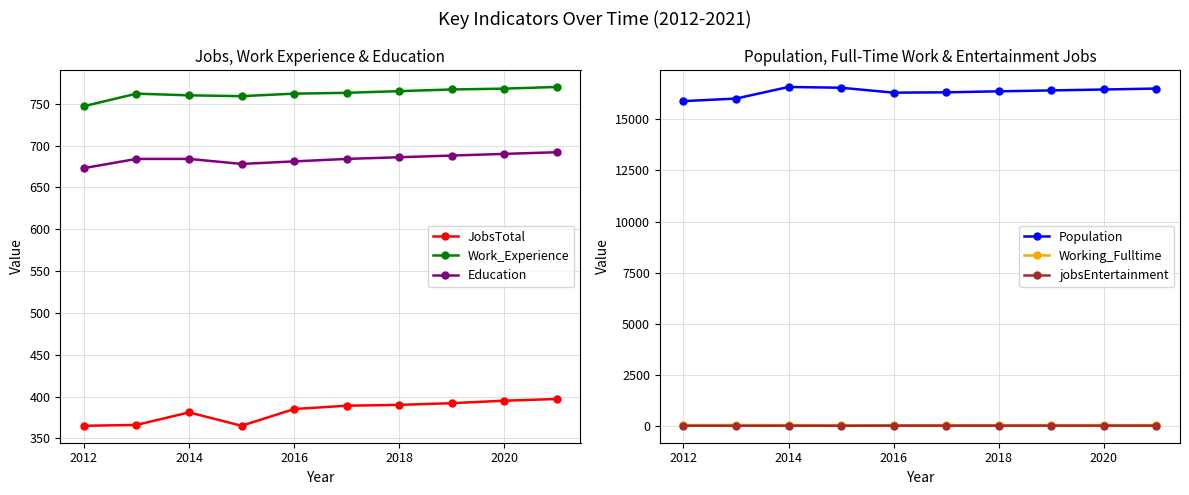

The Education series shows 1163 at 2018. True or false?

False